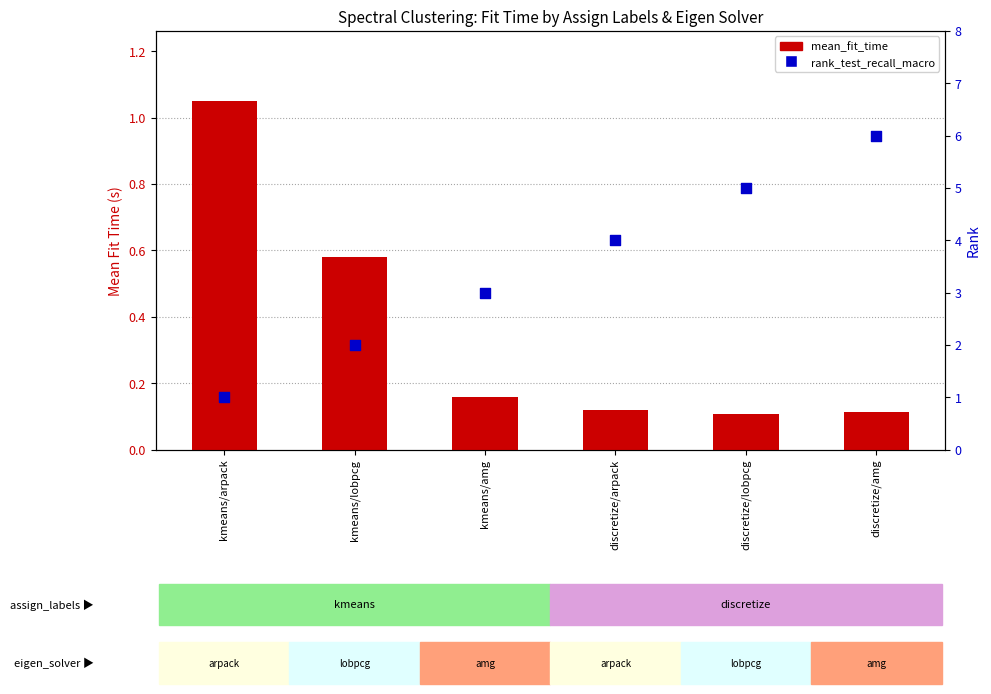

What are all the series names shown in the legend?

mean_fit_time, rank_test_recall_macro